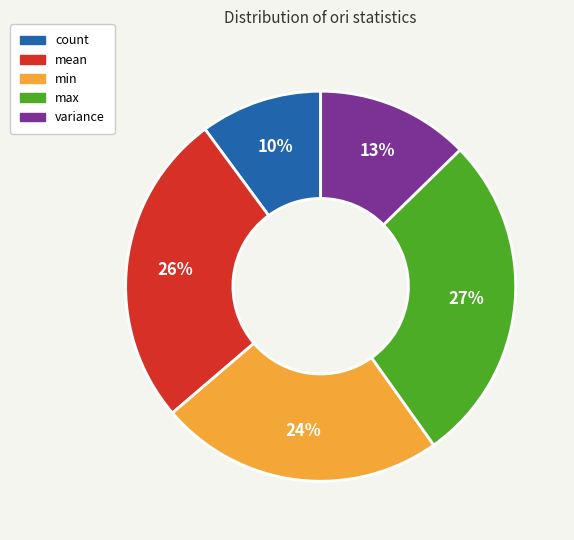

Do mean and max together represent more than half of the pie?

Yes